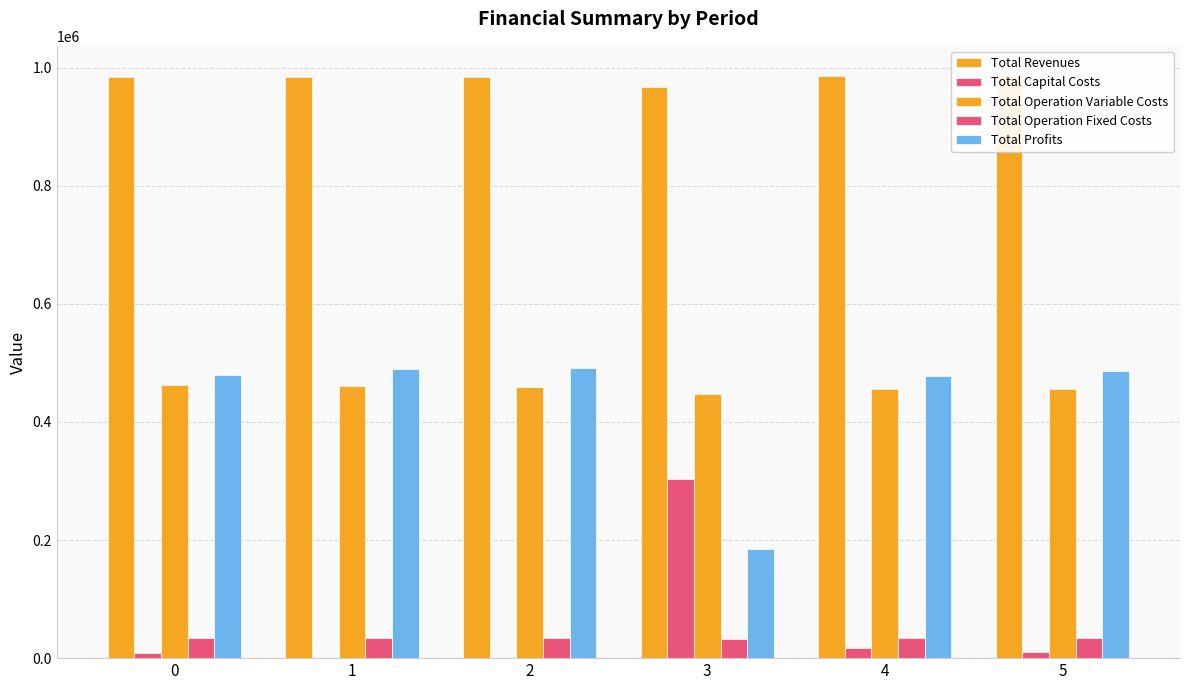

The value of Total Operation Variable Costs at 4 is 316352.9. True or false?

False